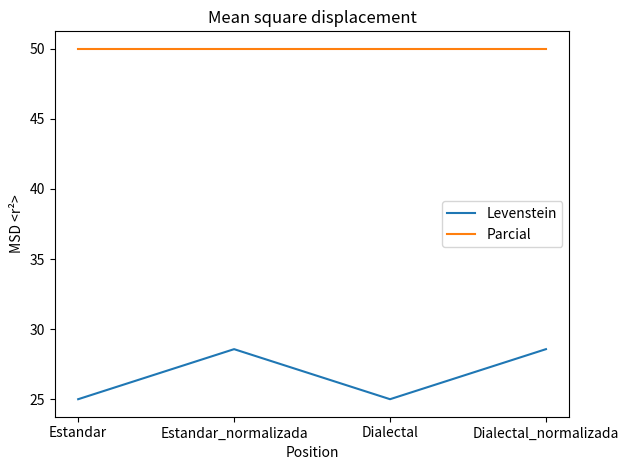

Reading left to right, transcribe all the data shown in this chart.

Levenstein: 25.0	28.6	25.0	28.6
Parcial: 50.0	50.0	50.0	50.0